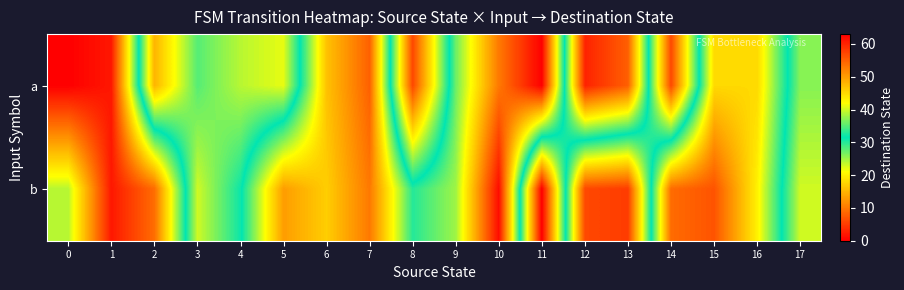

At how many categories does at least one series exceed 17?

14